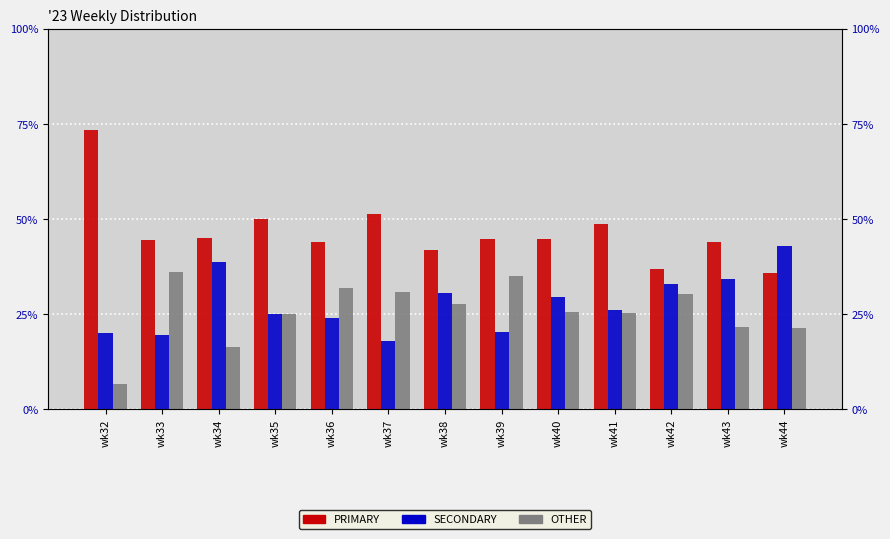

Which series has the largest total across all categories?

PRIMARY